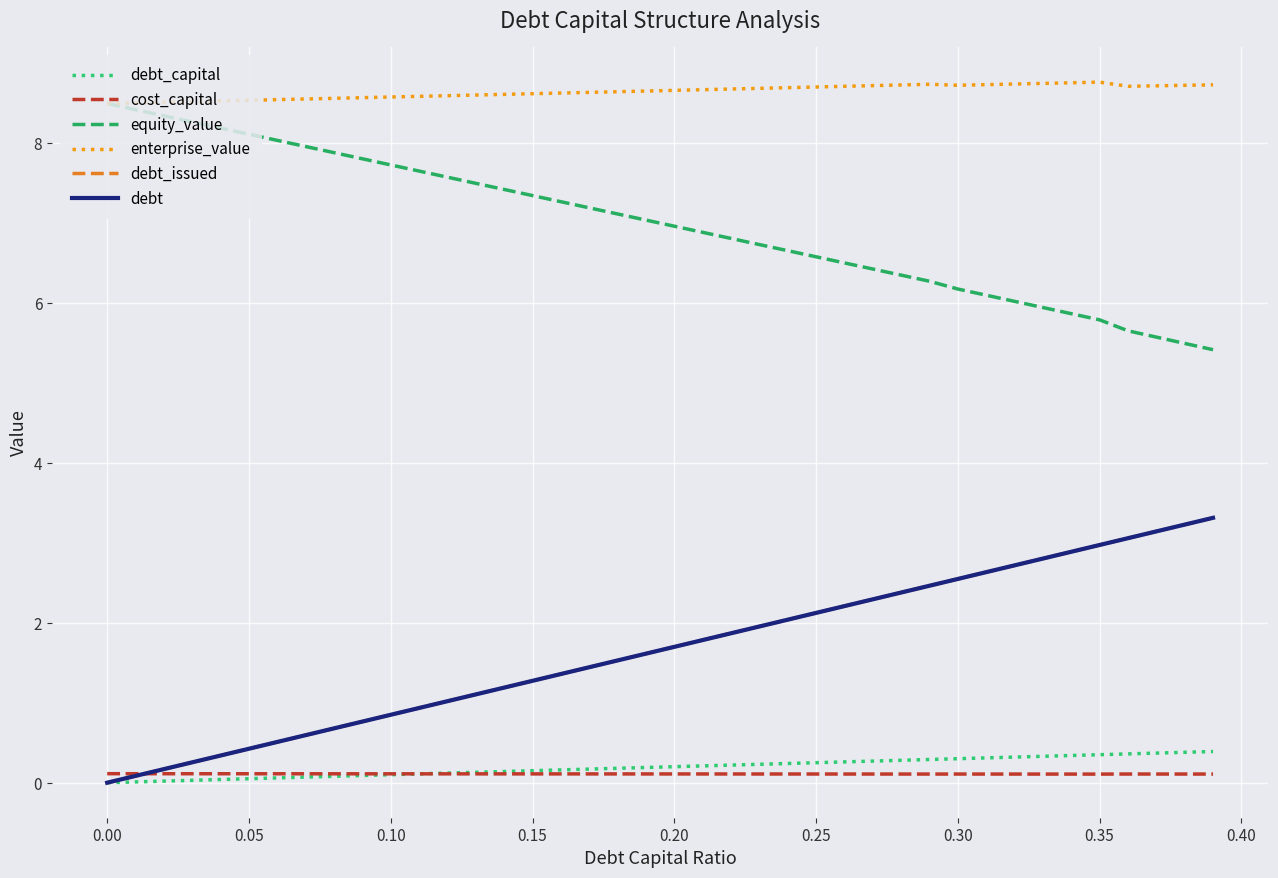

What is the sum of all debt values?

66.2